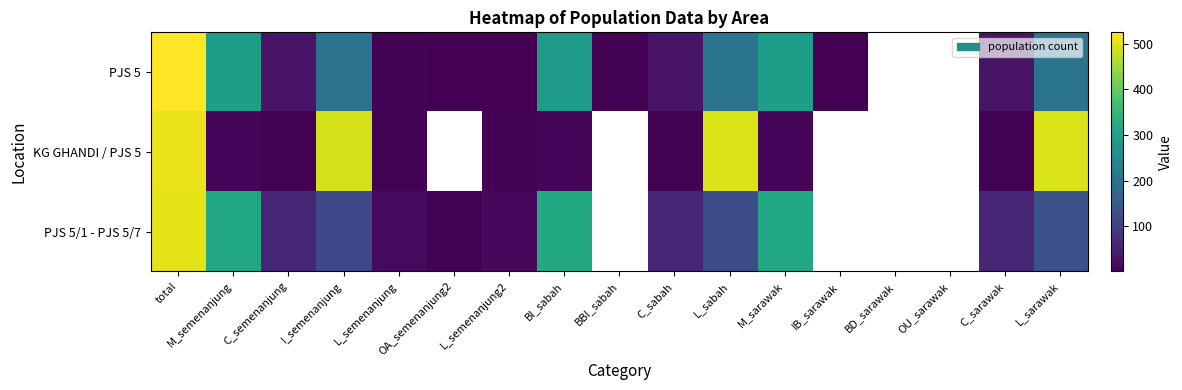

Which has a higher value, C_sarawak or total?

total